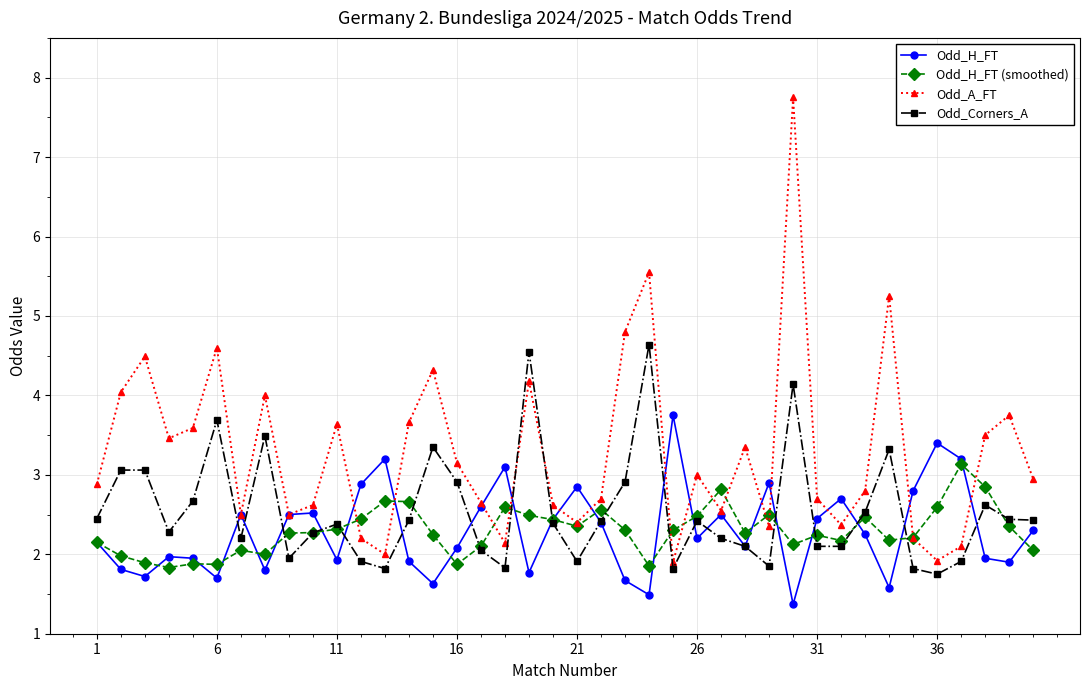

Which series has the largest total across all categories?

Odd_A_FT